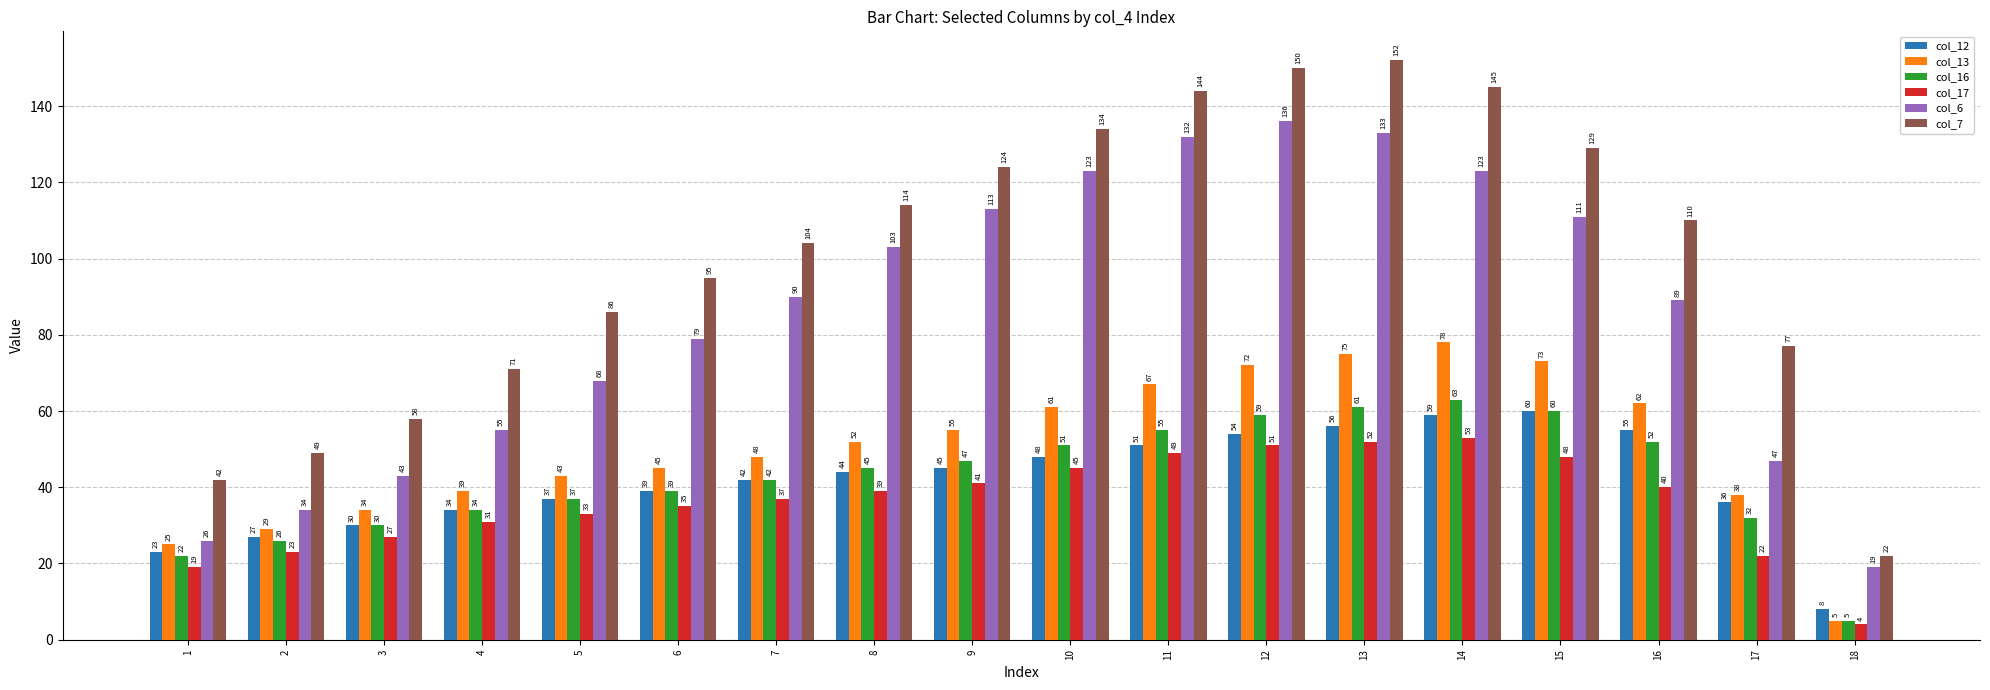

Which series has the widest spread of values?

col_7